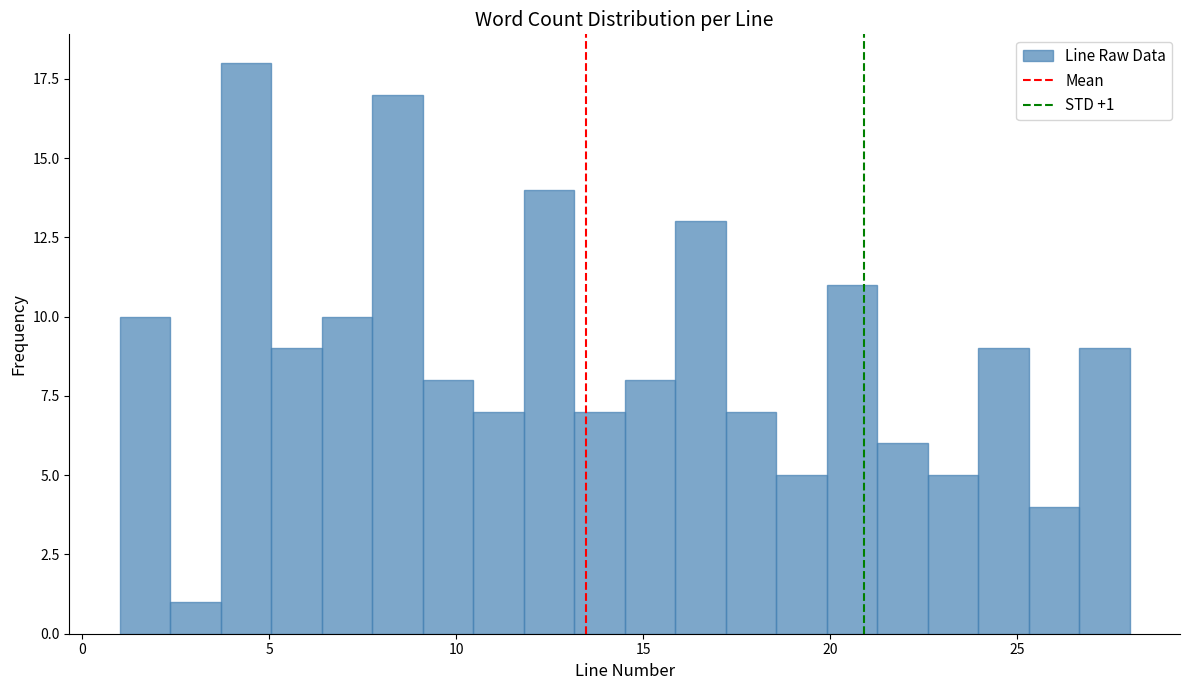

Read against the x-axis, roughly where is the centre of the tallest bar?

4.5